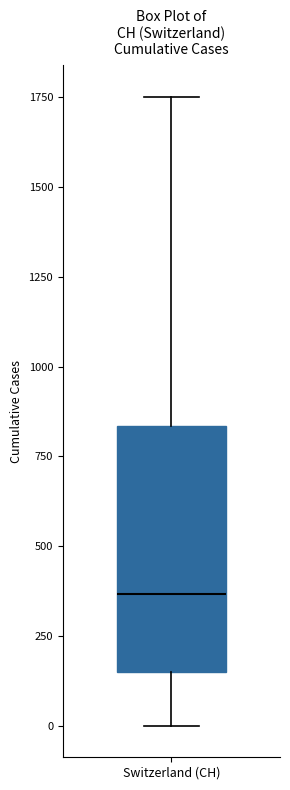

Read this box plot against the y-axis: the position of the median line, the range covered by the box, and the ends of both whiskers. The values are not printed on the chart, so give them approximately, as read against the axis.

median 350, box 150 to 850, whiskers 0 to 1750